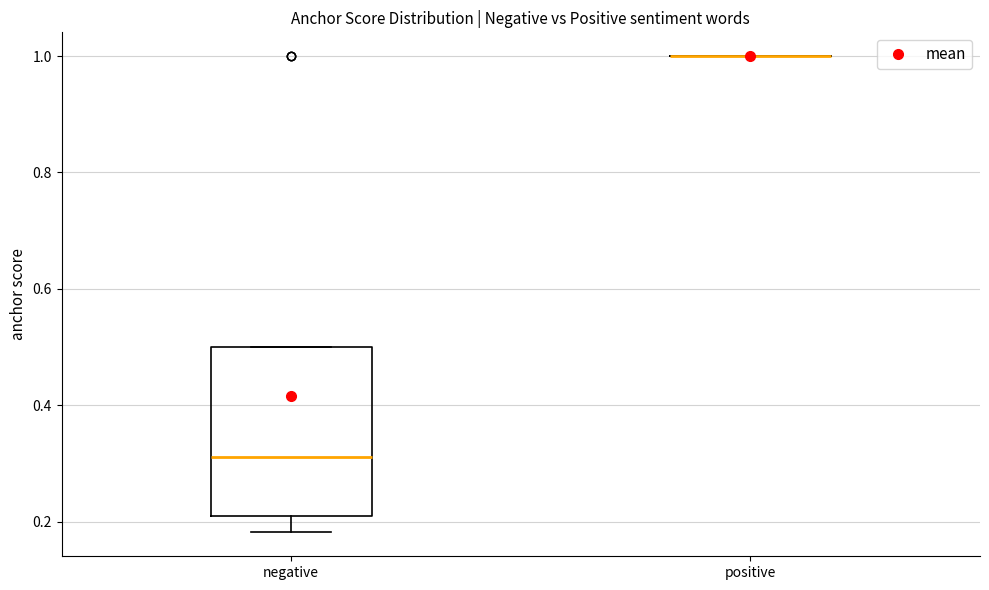

Comparing the boxes themselves (not the whiskers), which one is the tallest?

negative